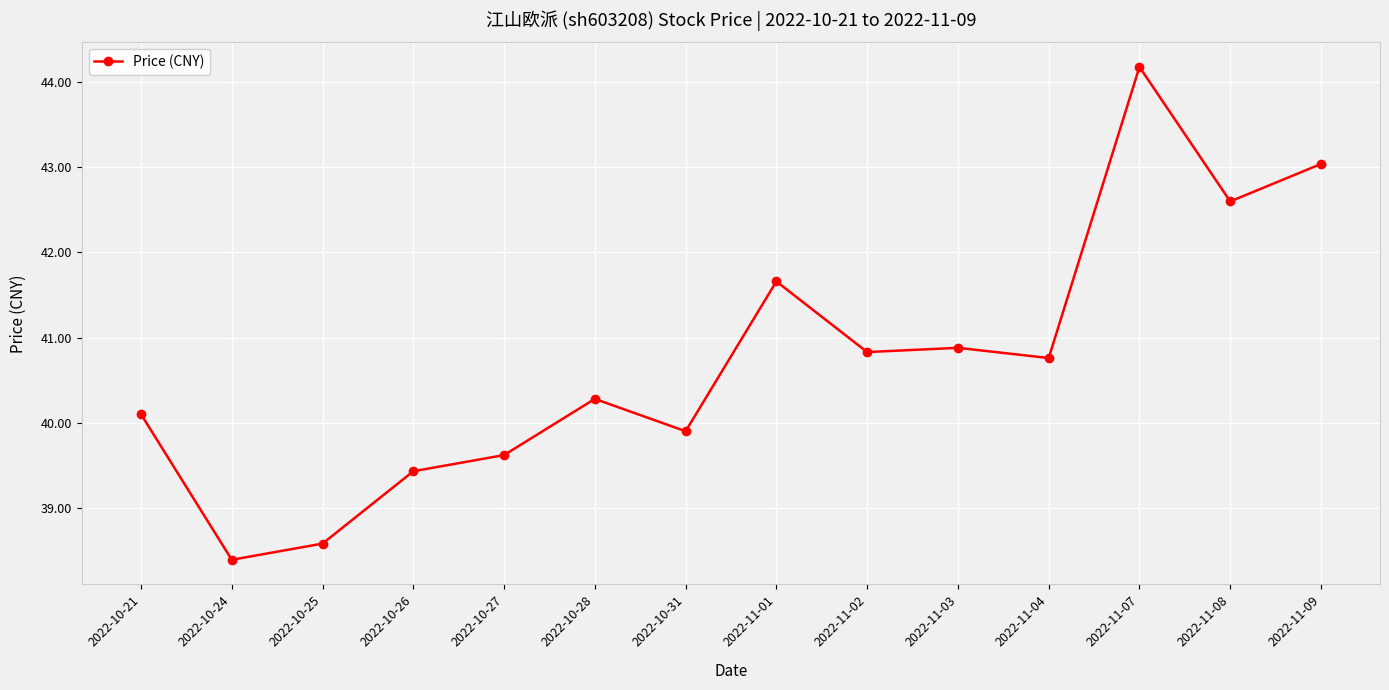

What is the value of the 5th point from the left?

39.6